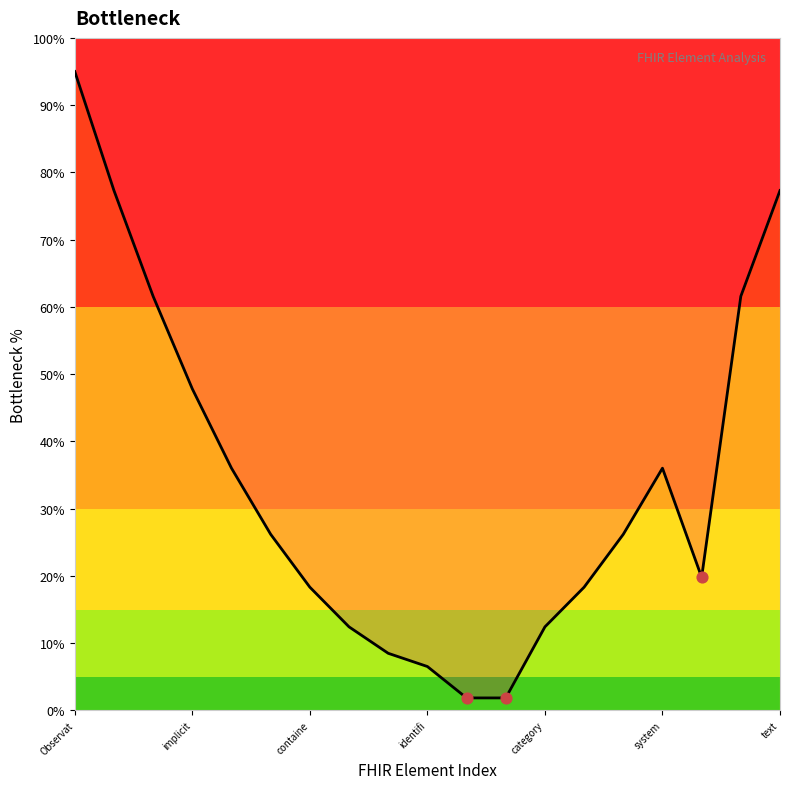

Between text and 10, which is larger?

text